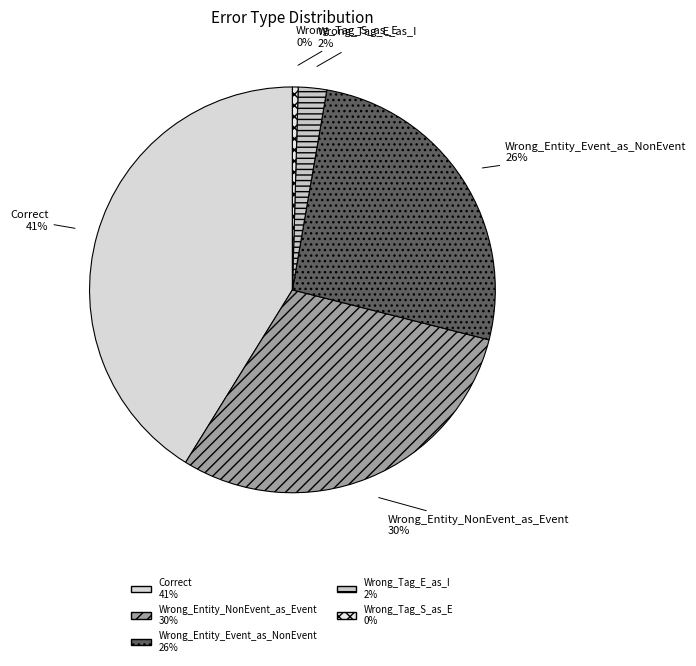

To the nearest percent, what is the average slice percentage?

20%